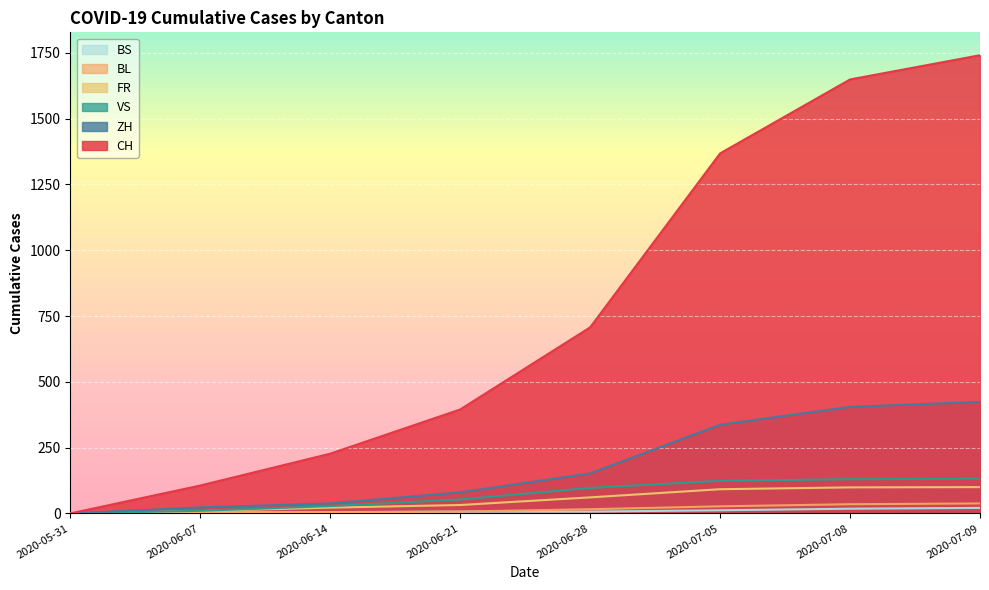

At how many categories does at least one series exceed 507?

4